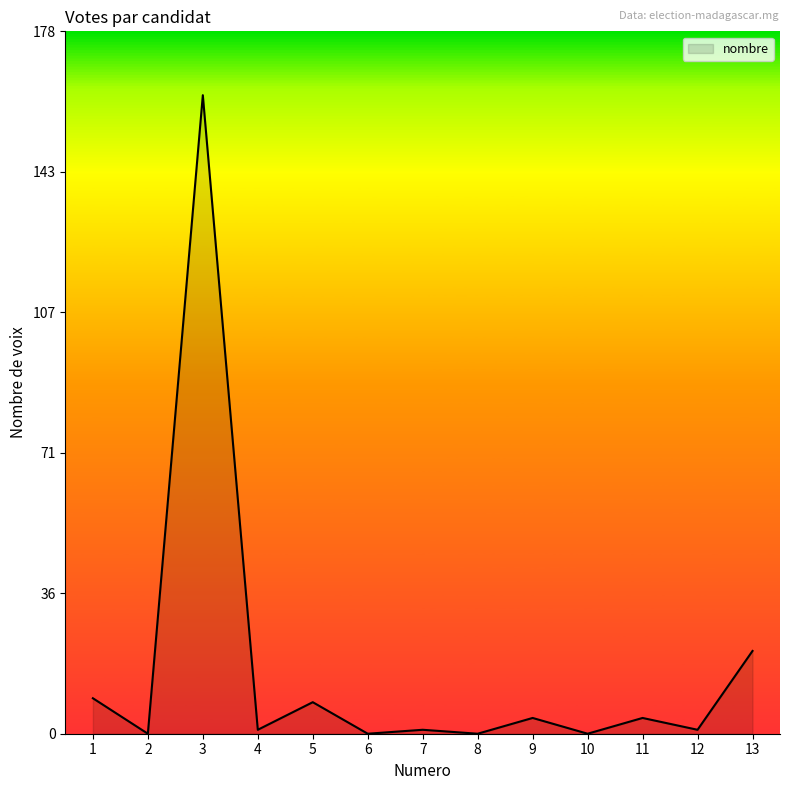

What is the ratio of the value at 4 to the value at 5?

0.1